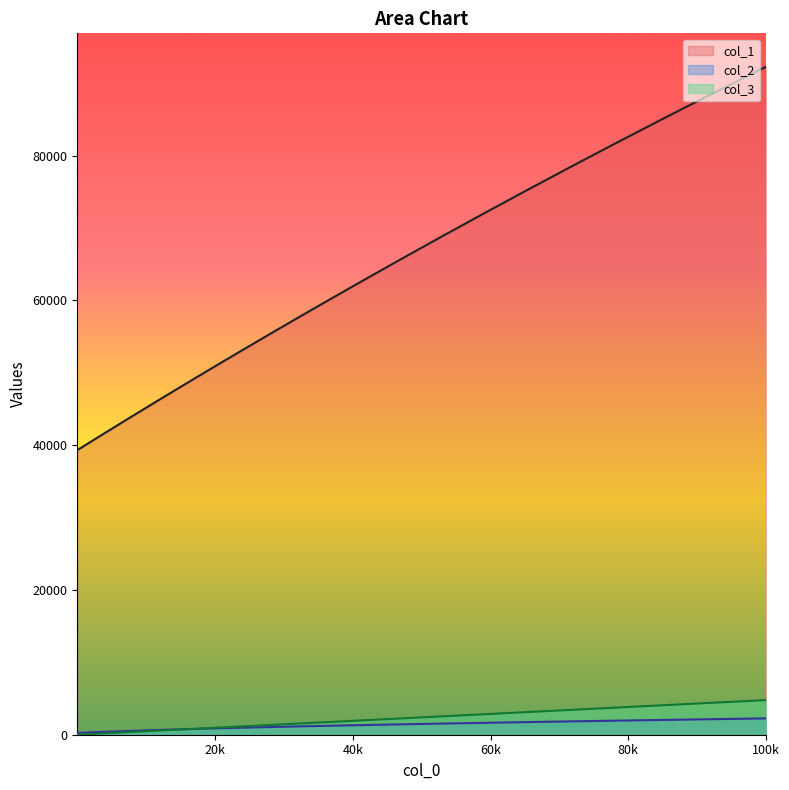

True or false: col_1 and x intersect in this chart.

False